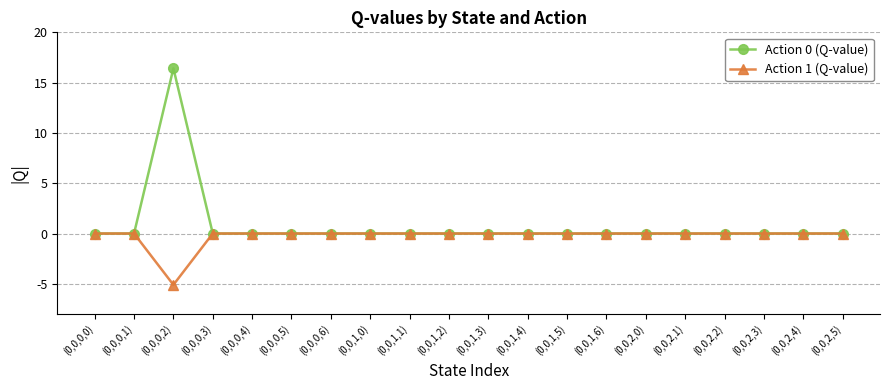

At which category does Action 1 (Q-value) reach its first local valley?

(0,0,0,2)